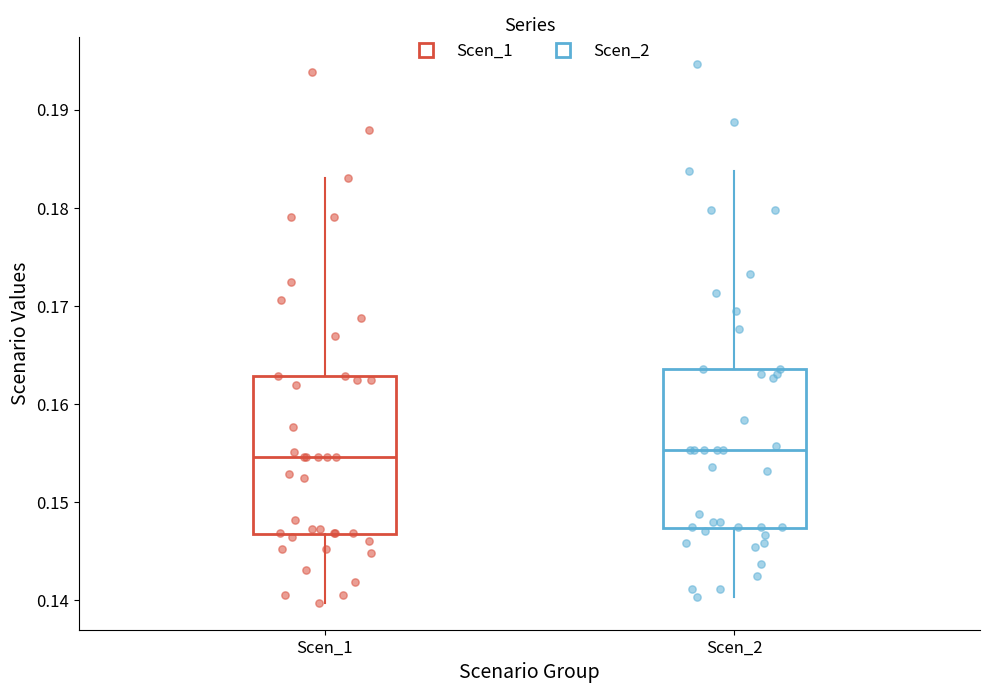

Where is the lower edge of the box for Scen_1 on the y-axis? The values are not printed on the chart, so give them approximately, as read against the axis.

0.147